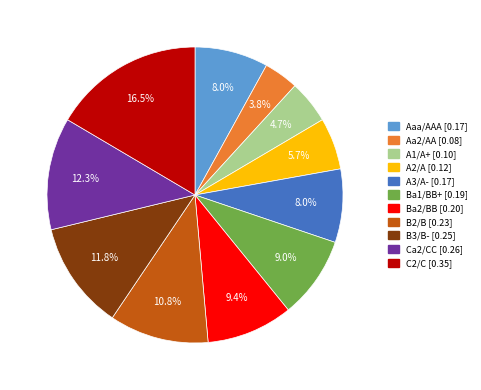

Does Ca2/CC account for over 50% of the chart?

No